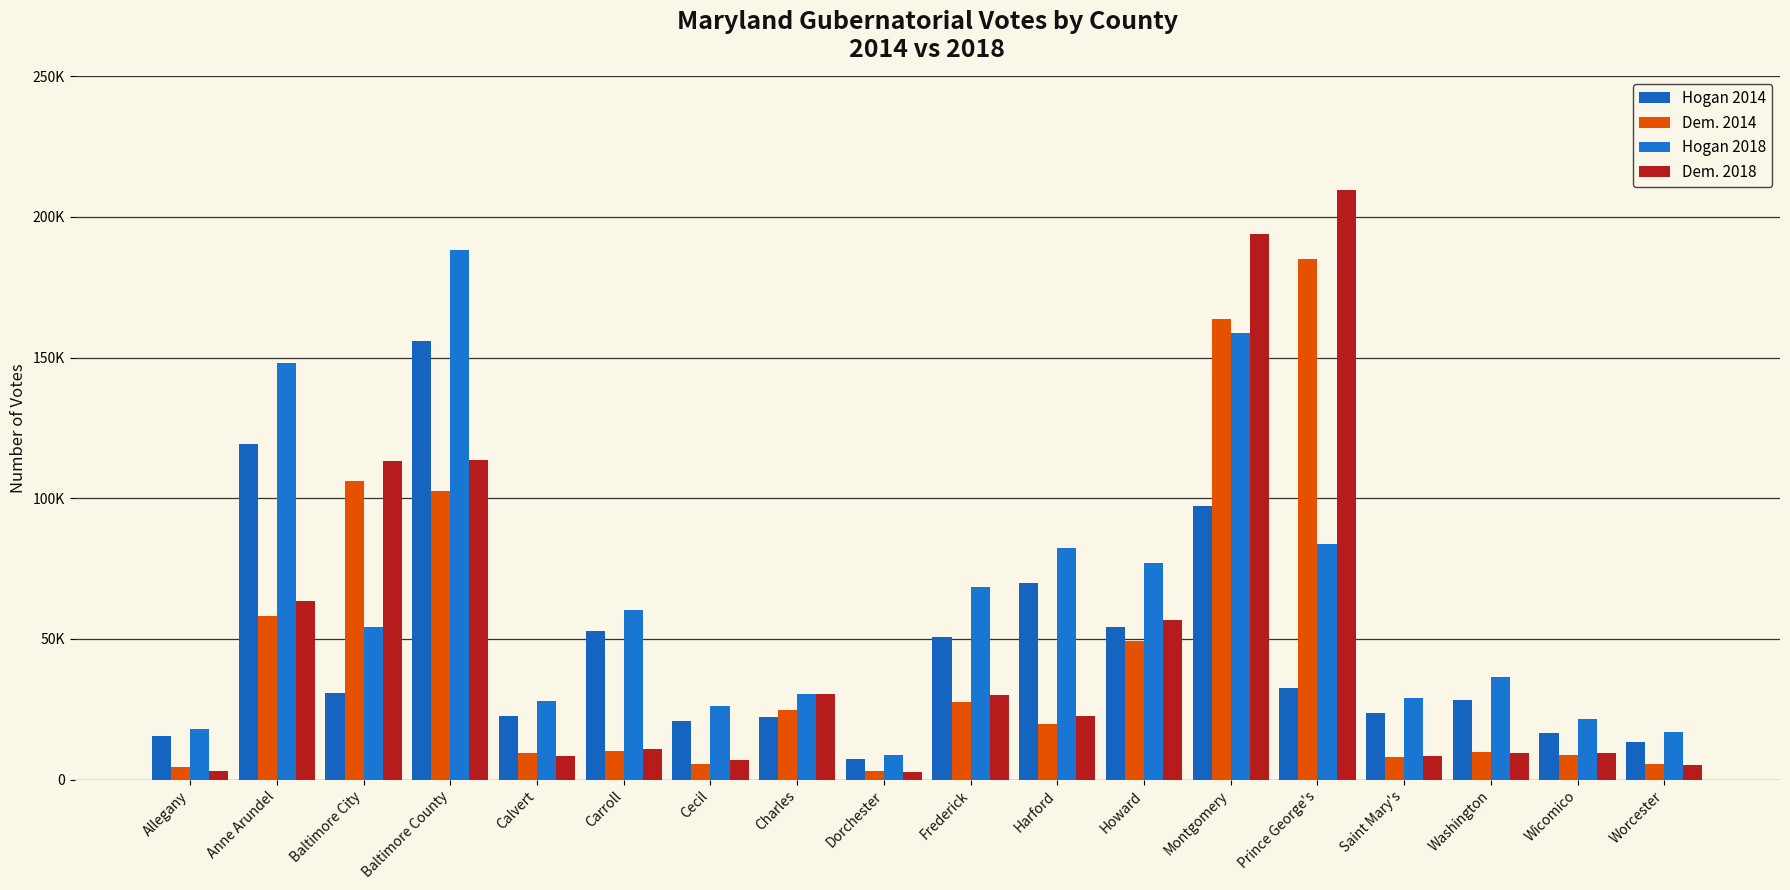

What is the label of the 3rd bar from the right?

Washington